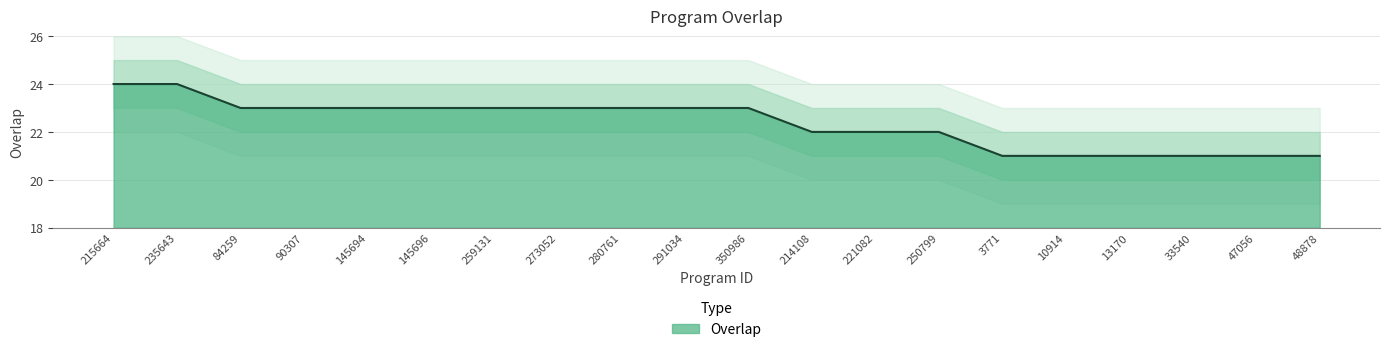

Which category has the highest value across all series?

215664